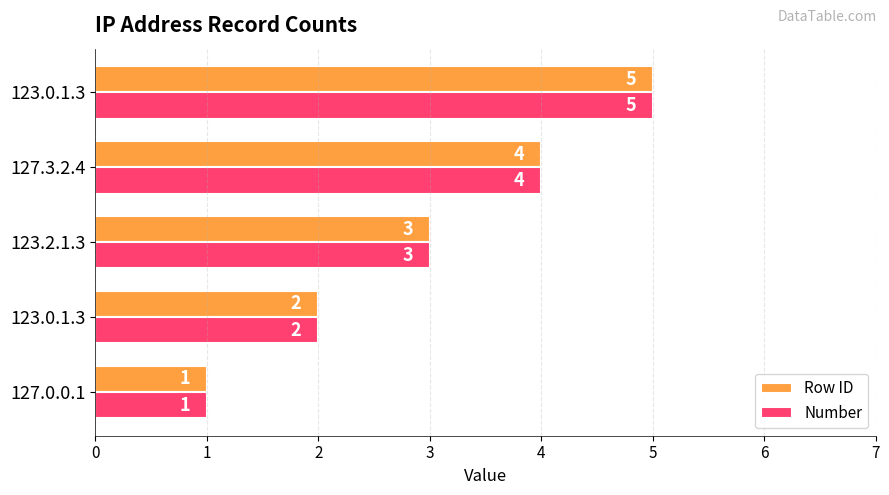

What are all the series names shown in the legend?

Row ID, Number